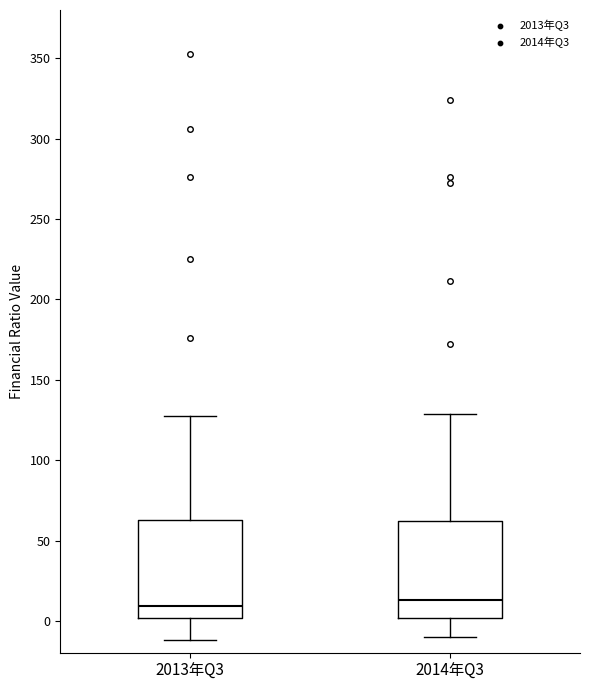

Where is the upper edge of the box for 2014年Q3 on the y-axis? The values are not printed on the chart, so give them approximately, as read against the axis.

60